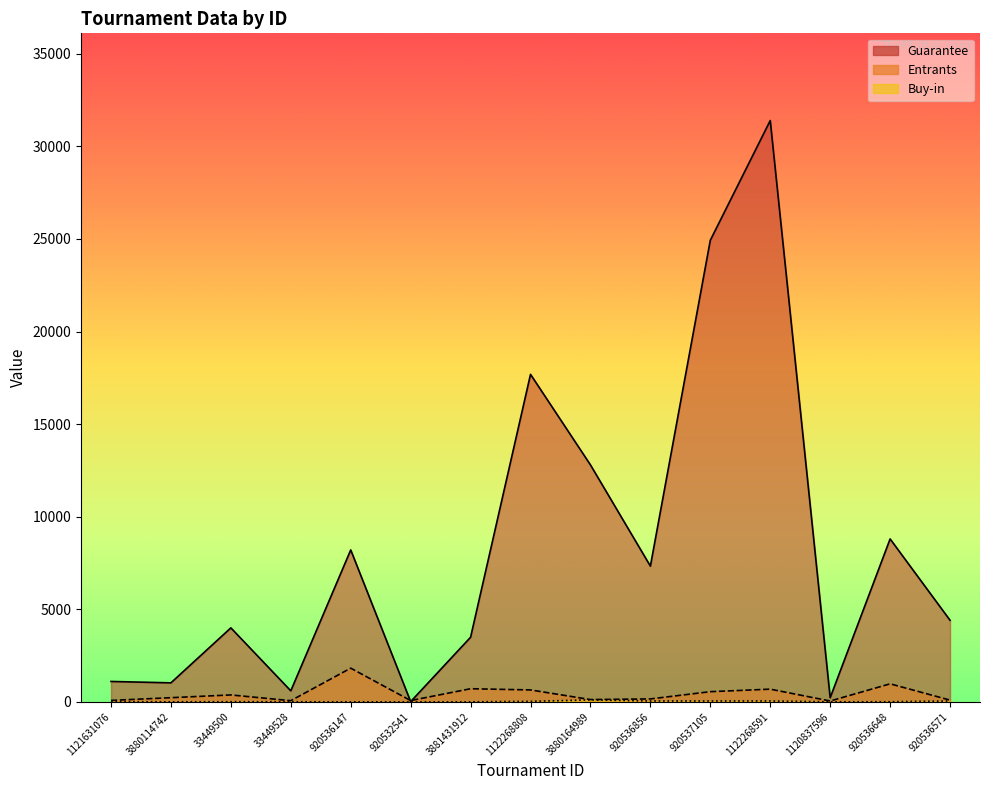

True or false: Guarantee and Buy-in intersect in this chart.

False